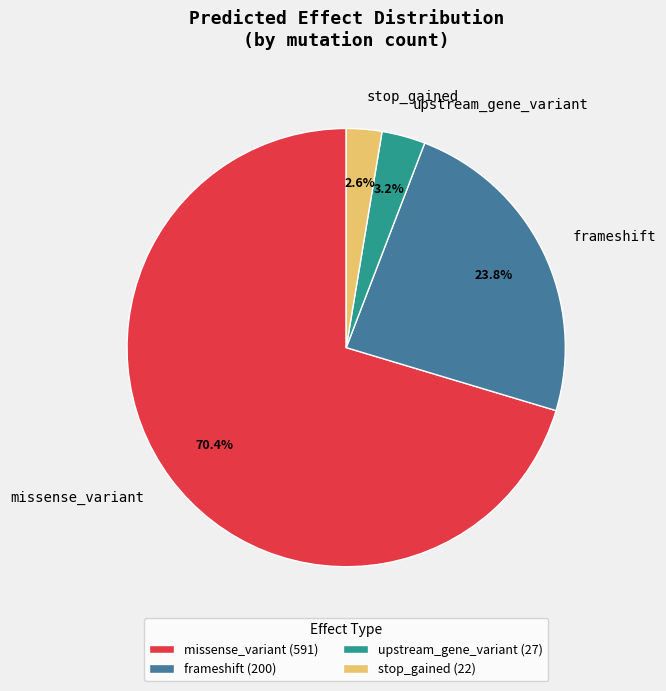

Does frameshift represent more than half of the total?

No